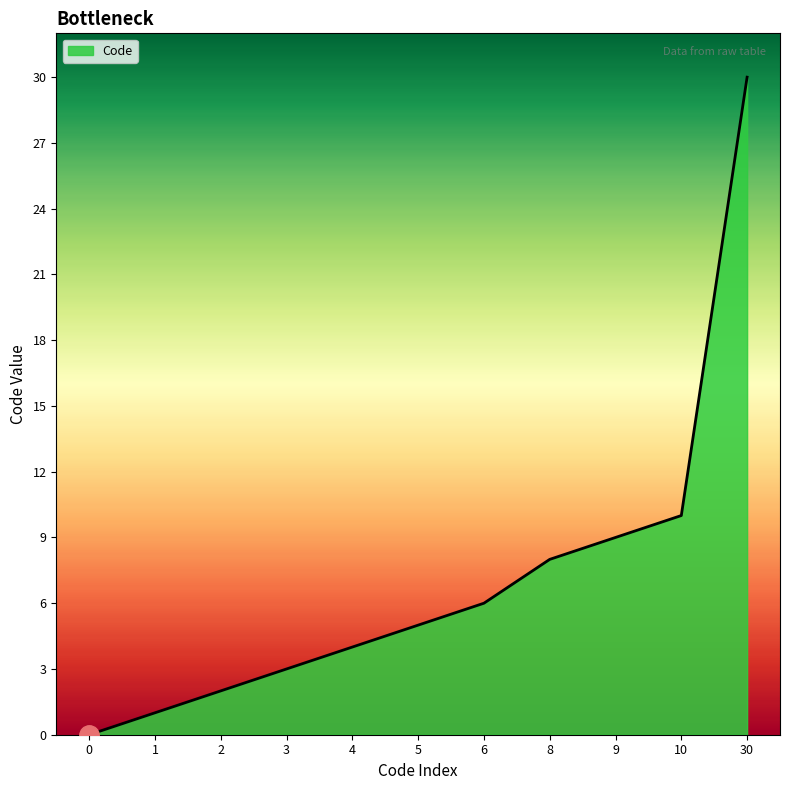

How many series are shown in this chart?

1